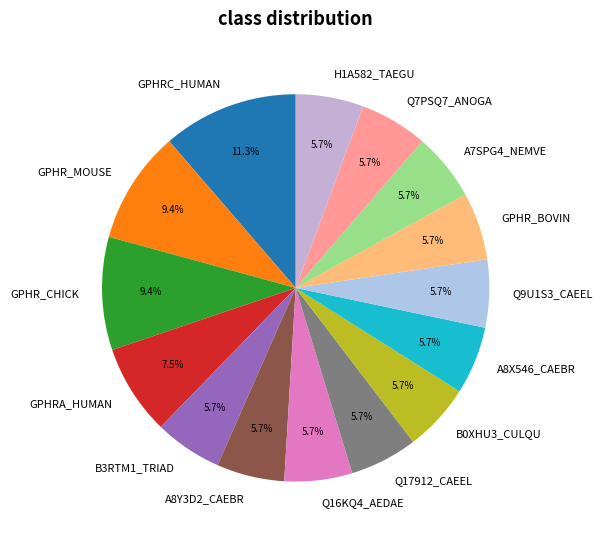

Approximately how many times larger is the value at Q17912_CAEEL compared to Q7PSQ7_ANOGA?

1.0